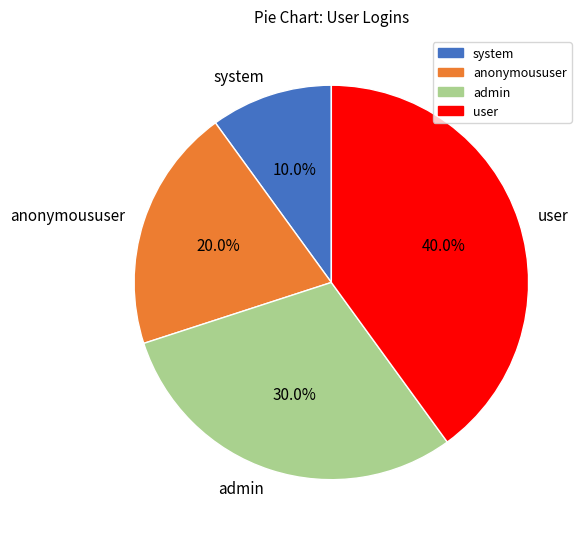

What percentage is the admin slice, to the nearest percent?

30%